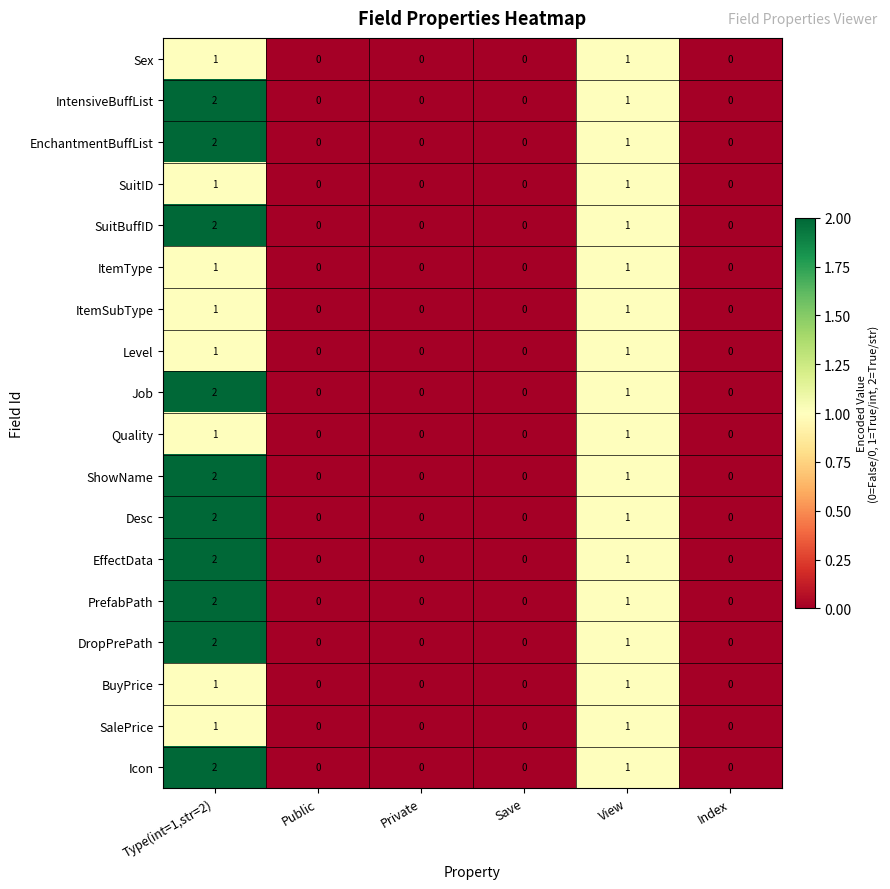

Count the Quality values in the range 0 to 1.

6